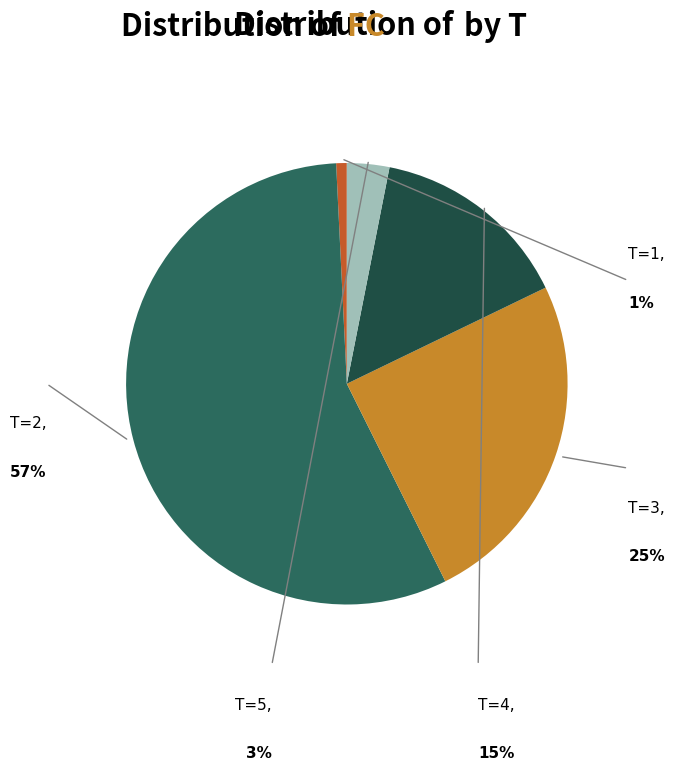

Is there any slice that represents more than half of the pie?

Yes